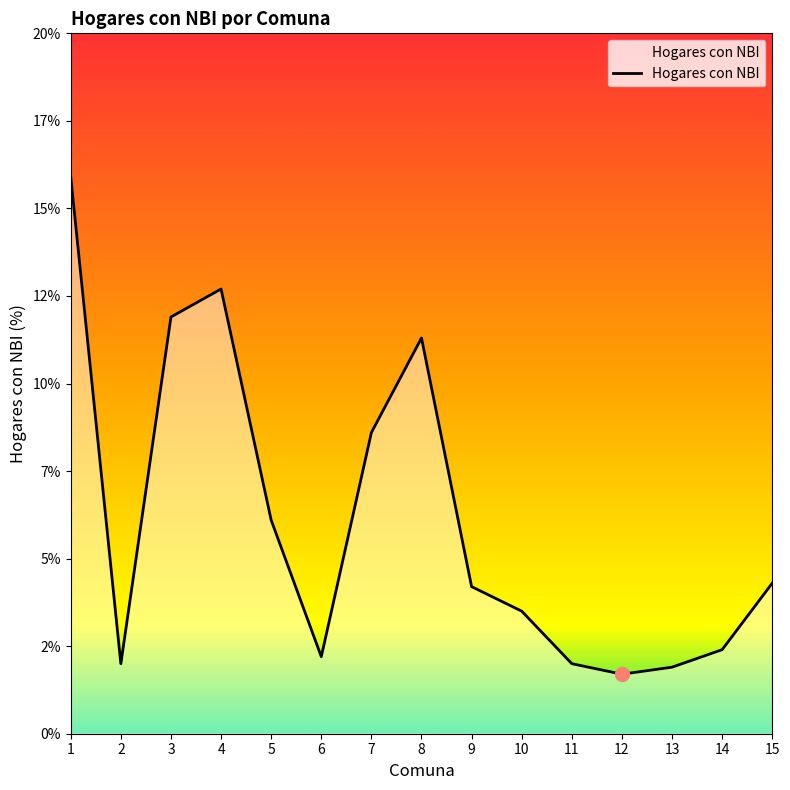

What is the value of the 3rd point from the left?

11.9